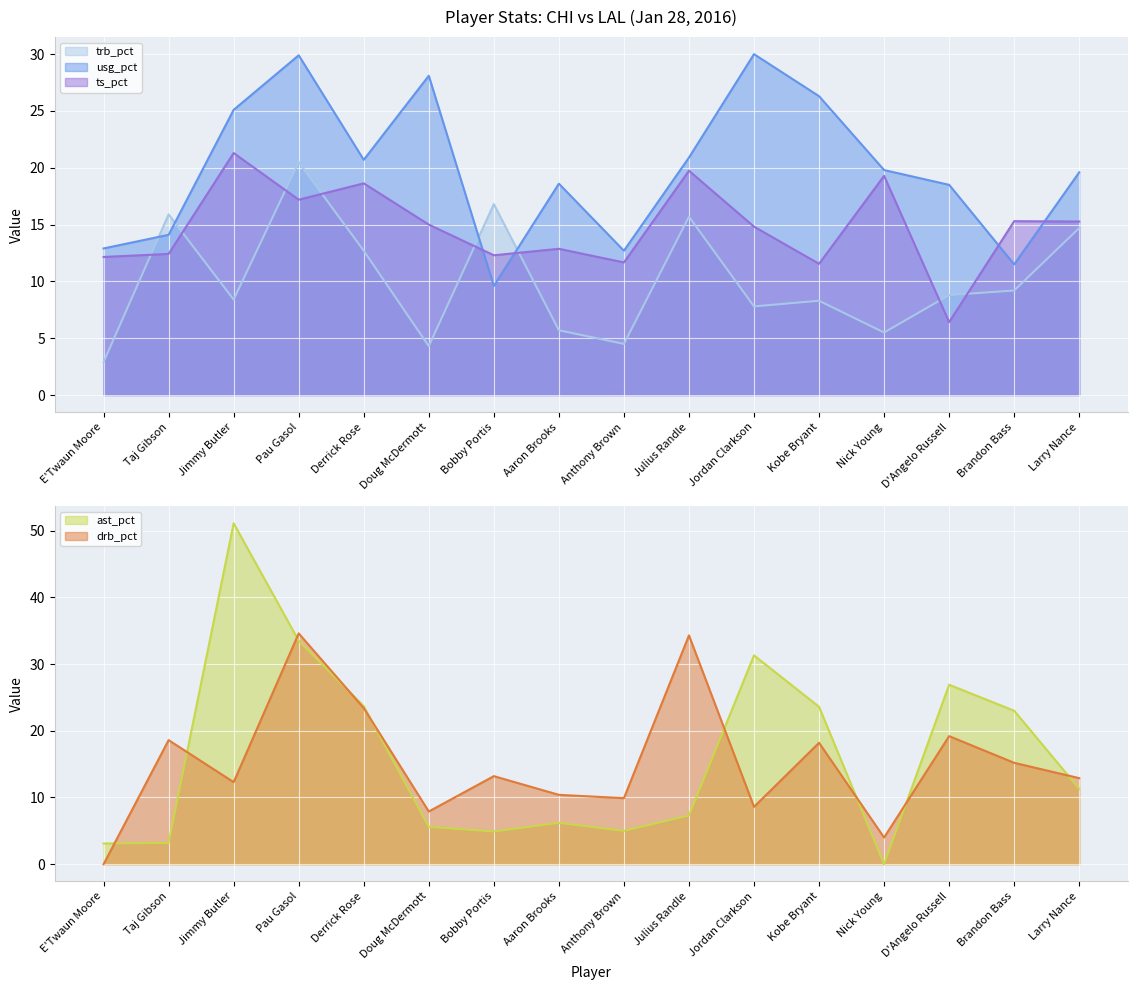

What is the difference between the trb_pct values at Brandon Bass and Pau Gasol?

11.3